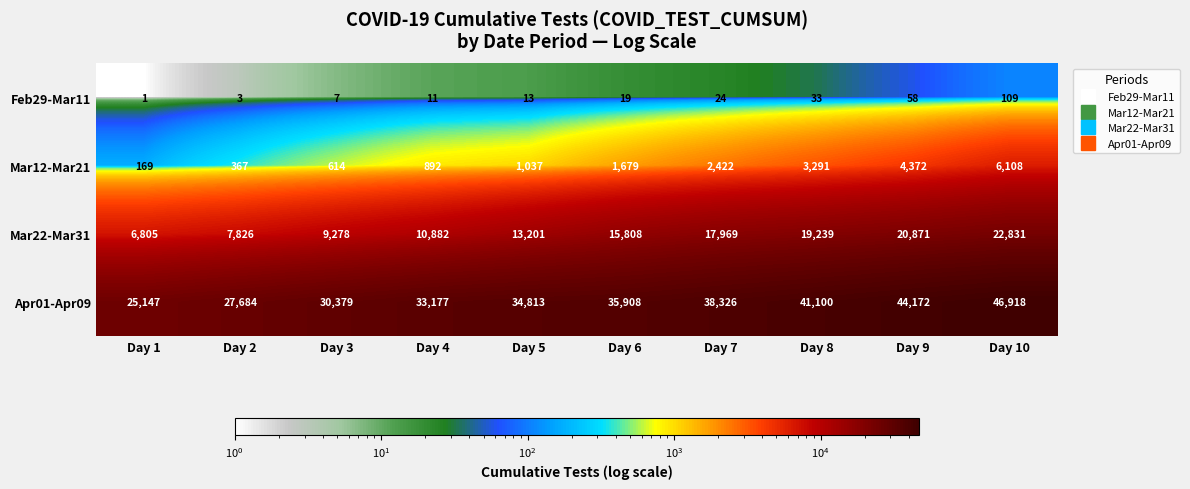

What is the difference between the maximum and minimum values in the Apr01-Apr09 series?

21771